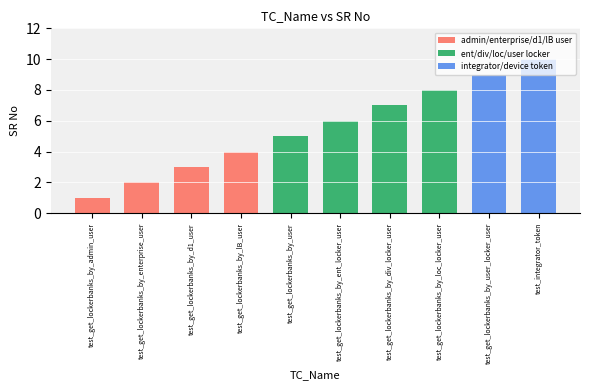

Where is the data nearest to the value 5?

test_get_lockerbanks_by_user